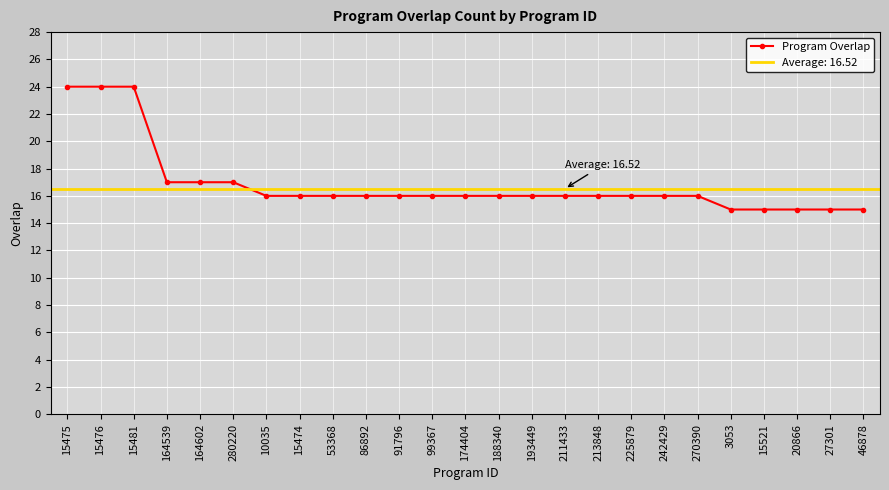

What position from the right is 15474?

18